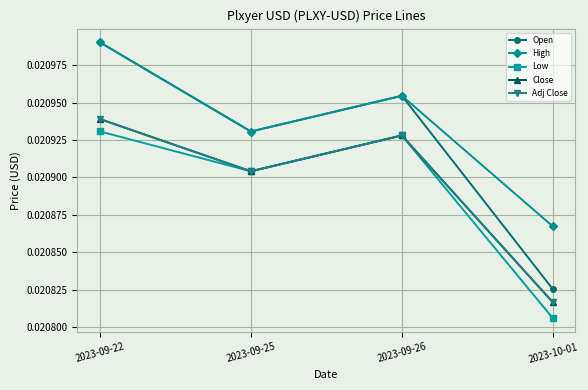

Which category has the highest value across all series?

2023-09-22